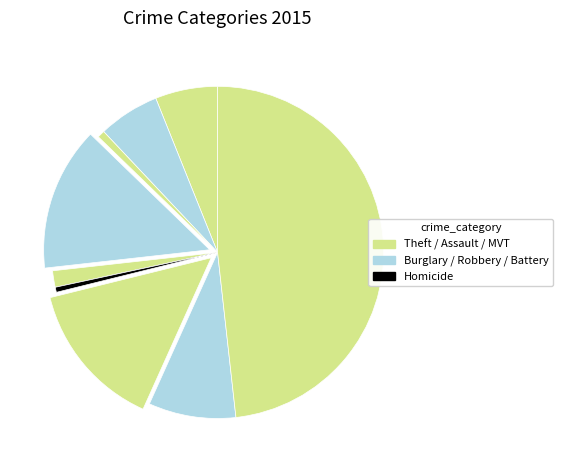

Which category has the smallest portion of the pie?

Homicide